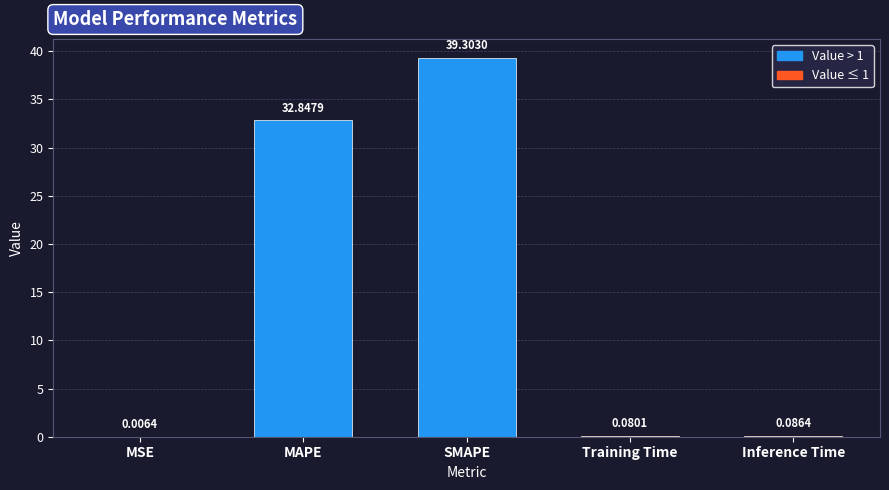

Does the chart contain stacked bars?

No